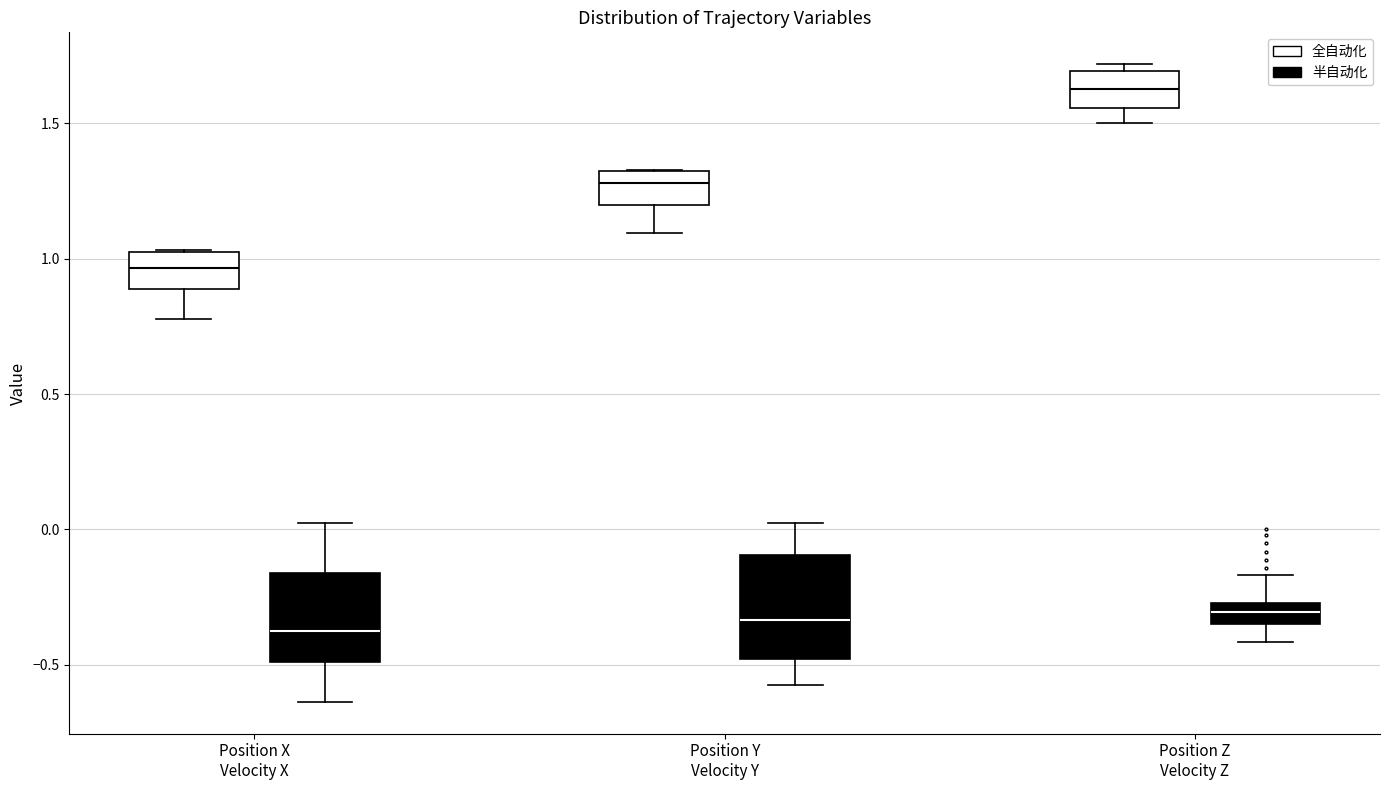

Which box is the tallest, from its lower edge to its upper edge?

Position Y Velocity Y (半自动化)